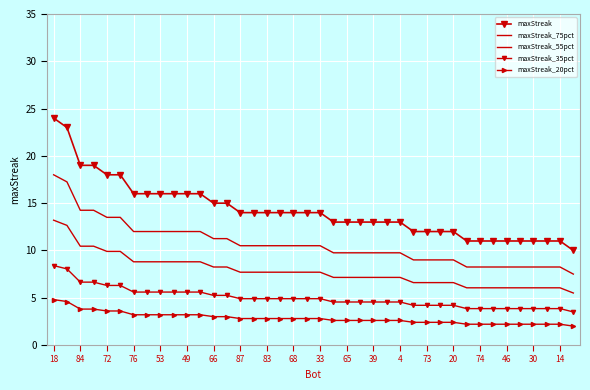

What is the difference between the maximum and minimum values in the maxStreak_20pct series?

2.8